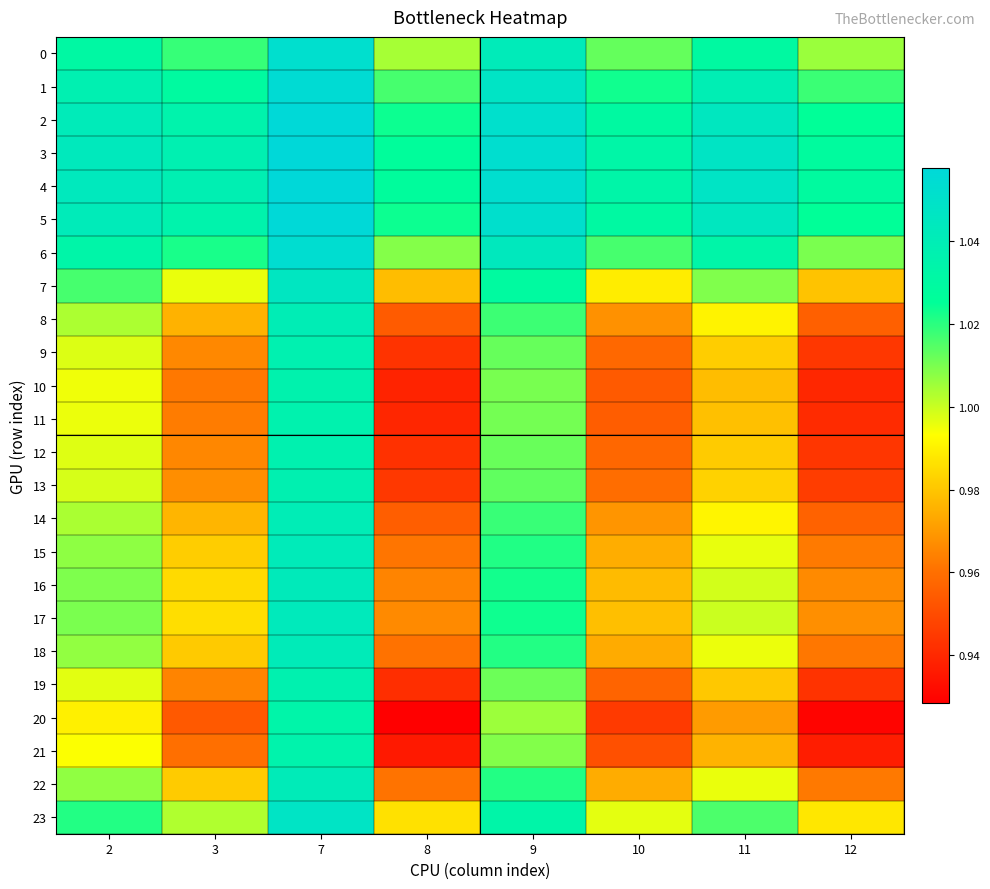

Between 2 and 8, which series saw the biggest shift?

20